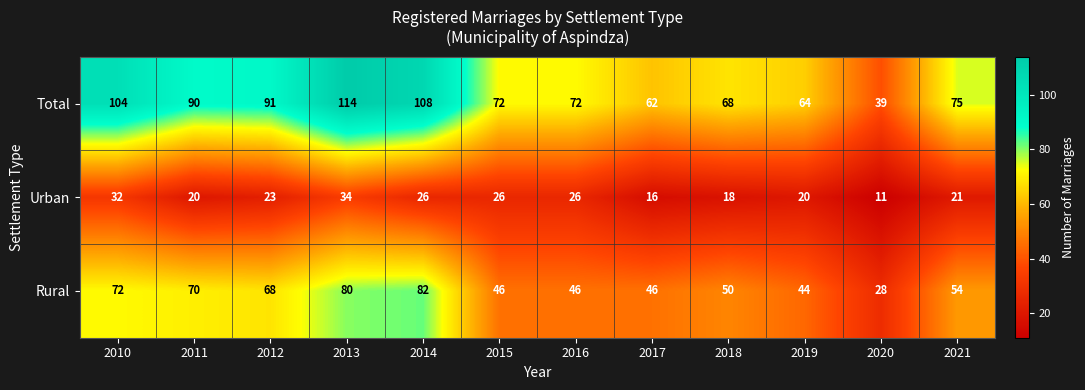

What is the sum of the Urban values at 2021 and 2014?

47